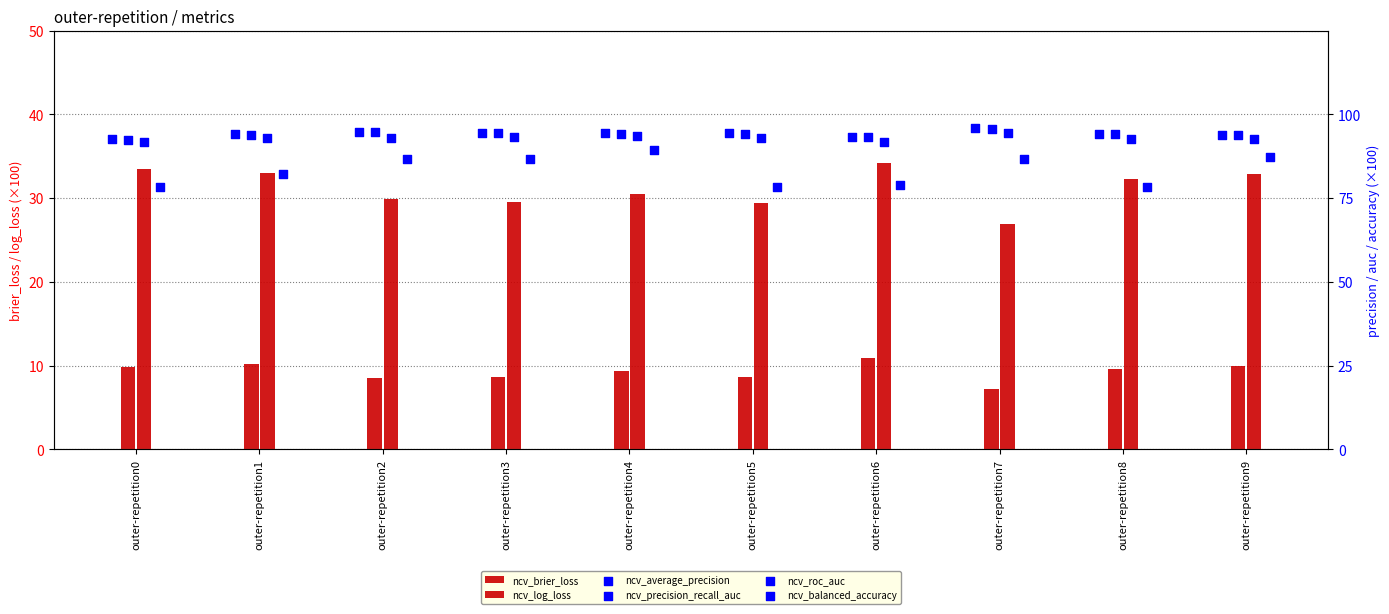

Is the value of ncv_balanced_accuracy at outer-repetition3 greater than the value of ncv_log_loss at outer-repetition4?

Yes